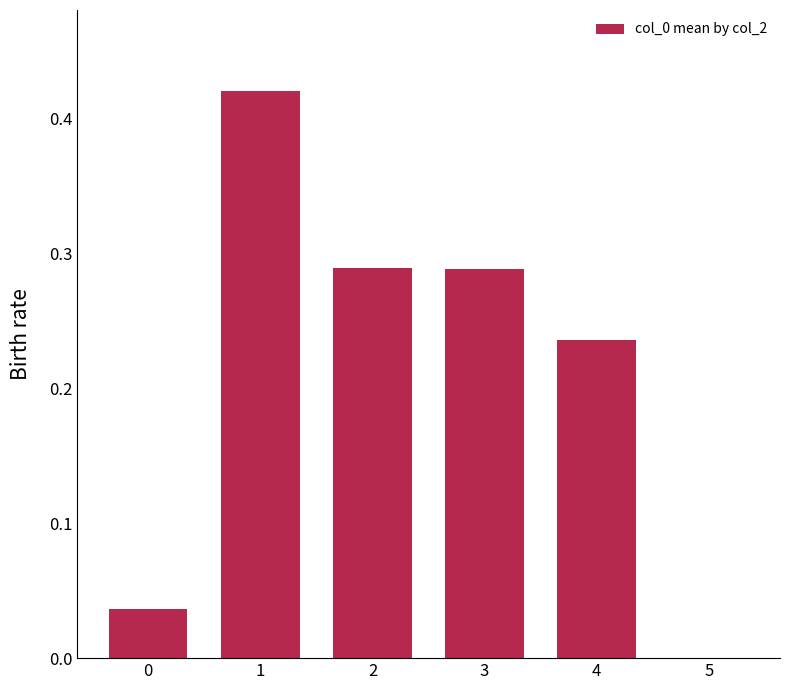

What is the sum of the values at 2 and 4?

0.5